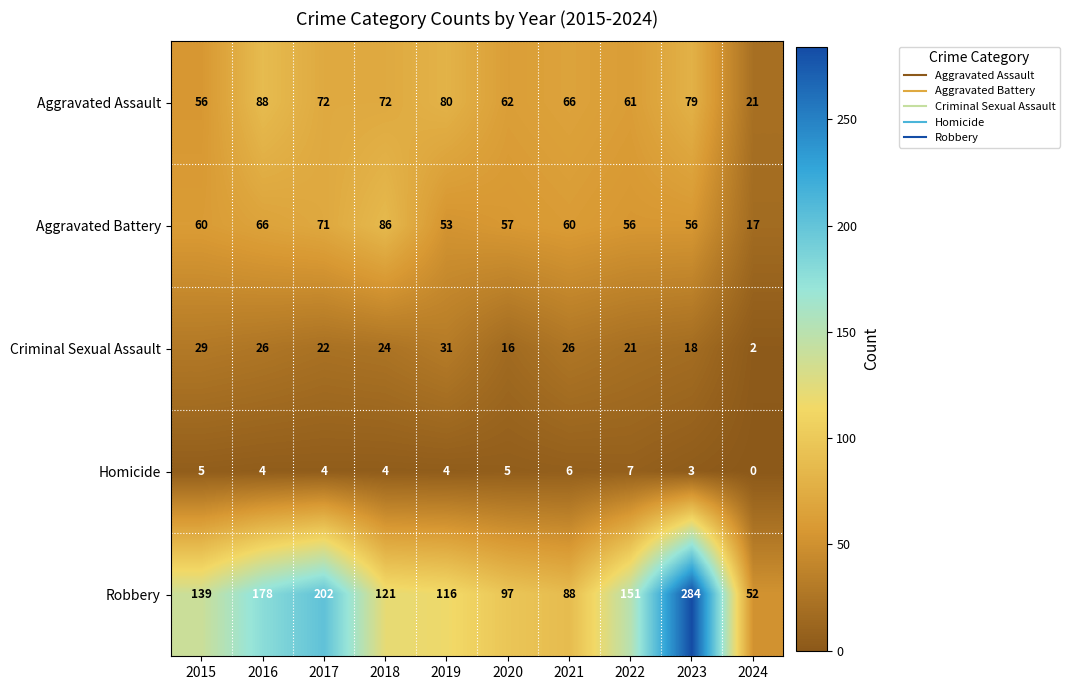

The Criminal Sexual Assault series shows 21 at 2022. True or false?

True